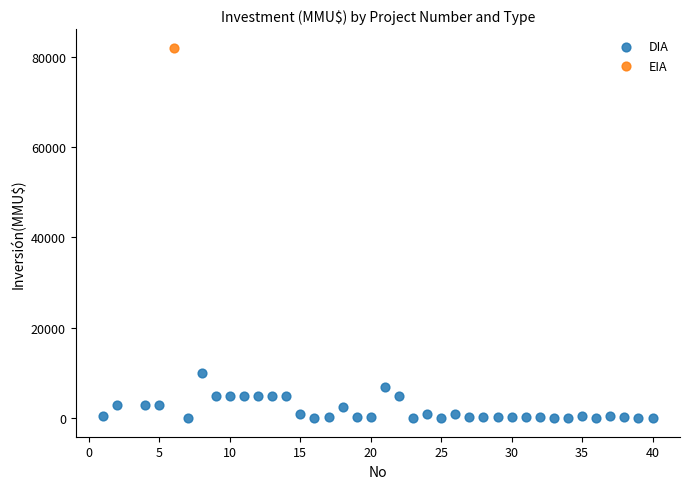

What are all the series names shown in the legend?

DIA, EIA